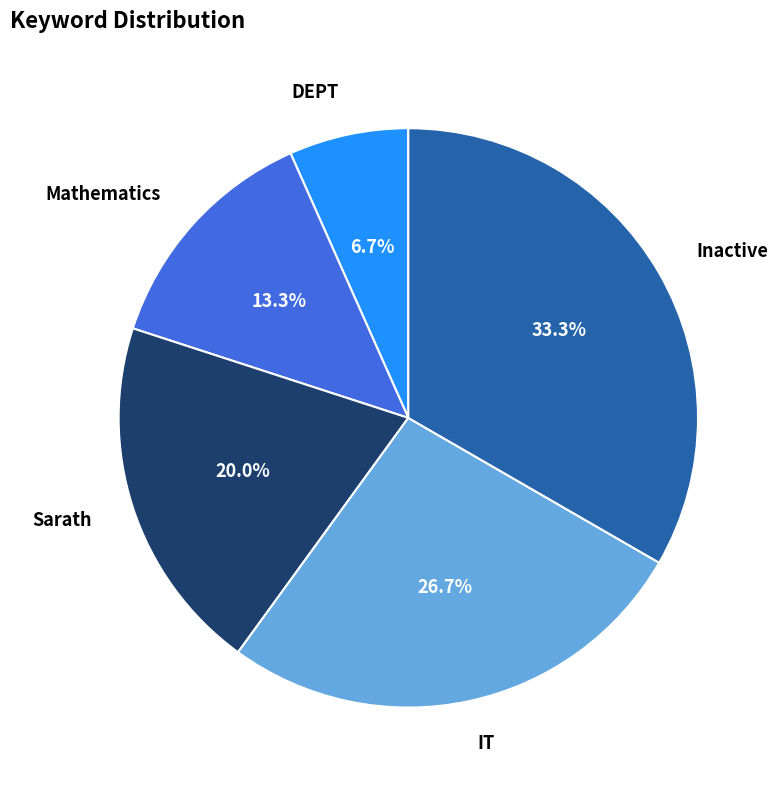

What is the ratio of the value at IT to the value at DEPT?

4.0